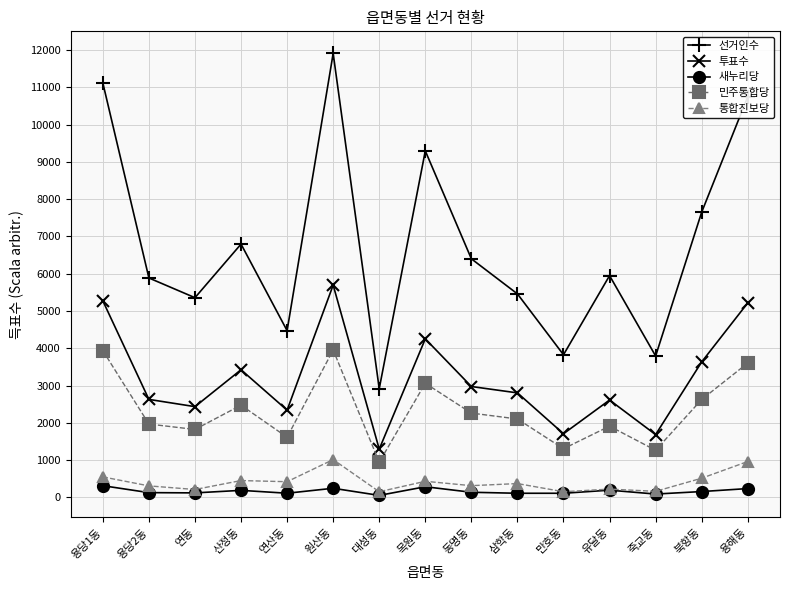

At 용해동, list the series in order from largest to smallest.

선거인수, 투표수, 민주통합당, 통합진보당, 새누리당